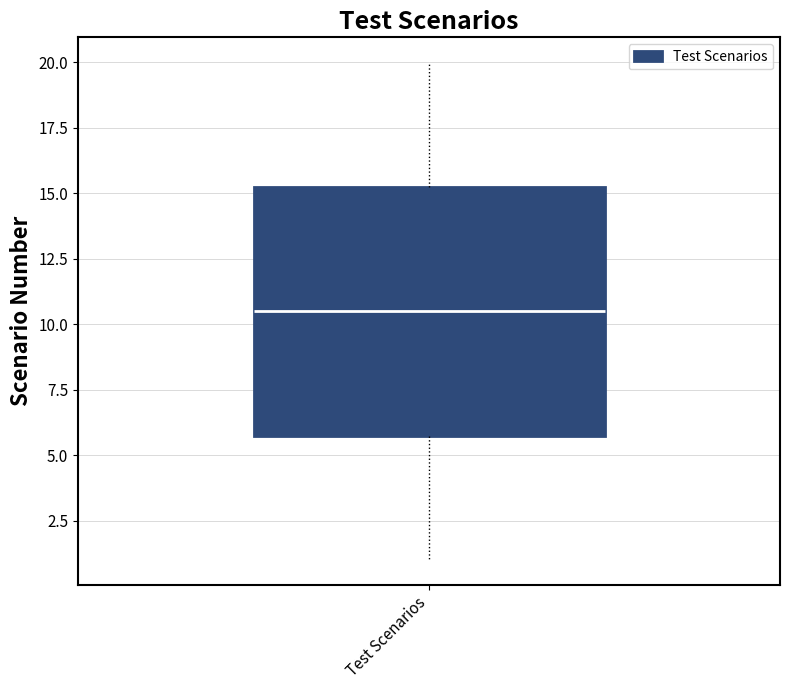

Read this box plot against the y-axis: the position of the median line, the range covered by the box, and the ends of both whiskers. The values are not printed on the chart, so give them approximately, as read against the axis.

median 10.5, box 6.0 to 15.5, whiskers 1.0 to 20.0